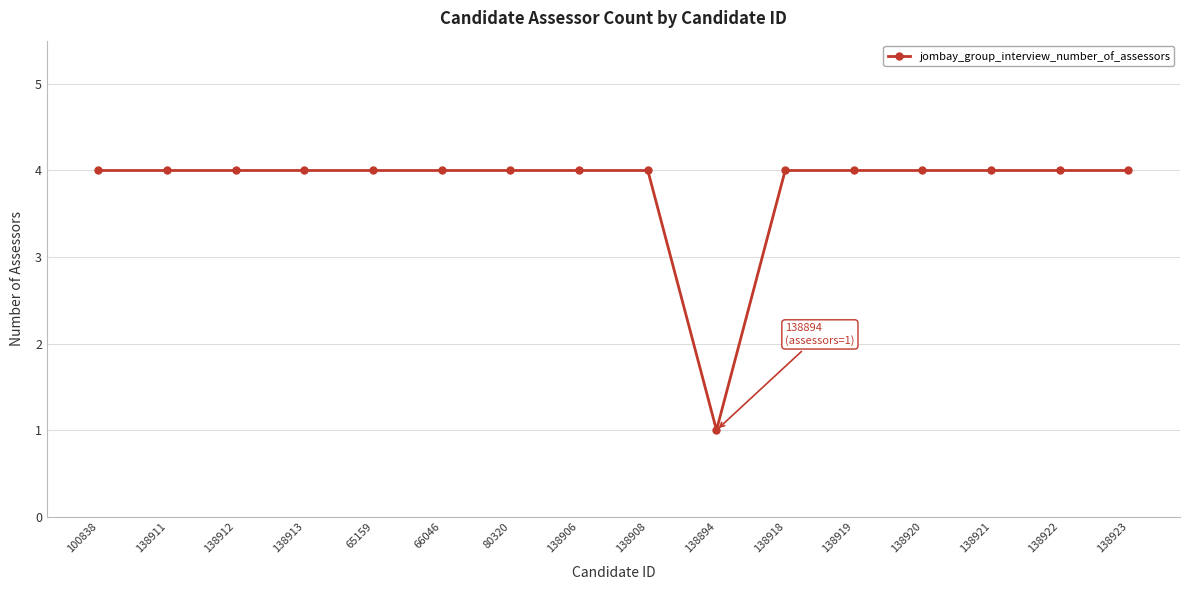

What is the sum of all values?

61